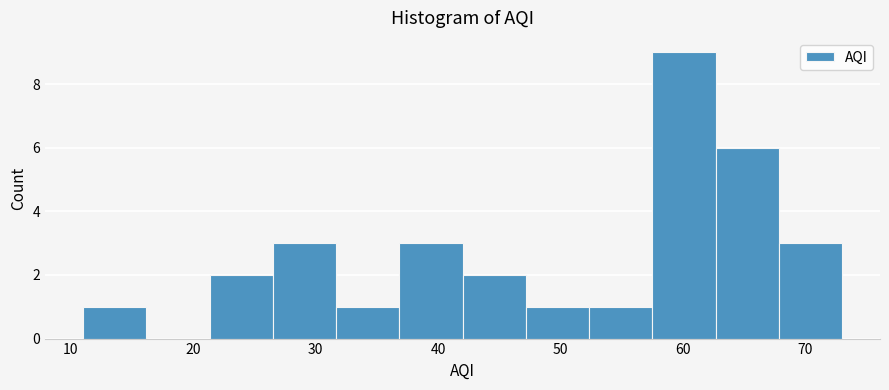

Which range on the x-axis has the tallest bar?

58 to 63